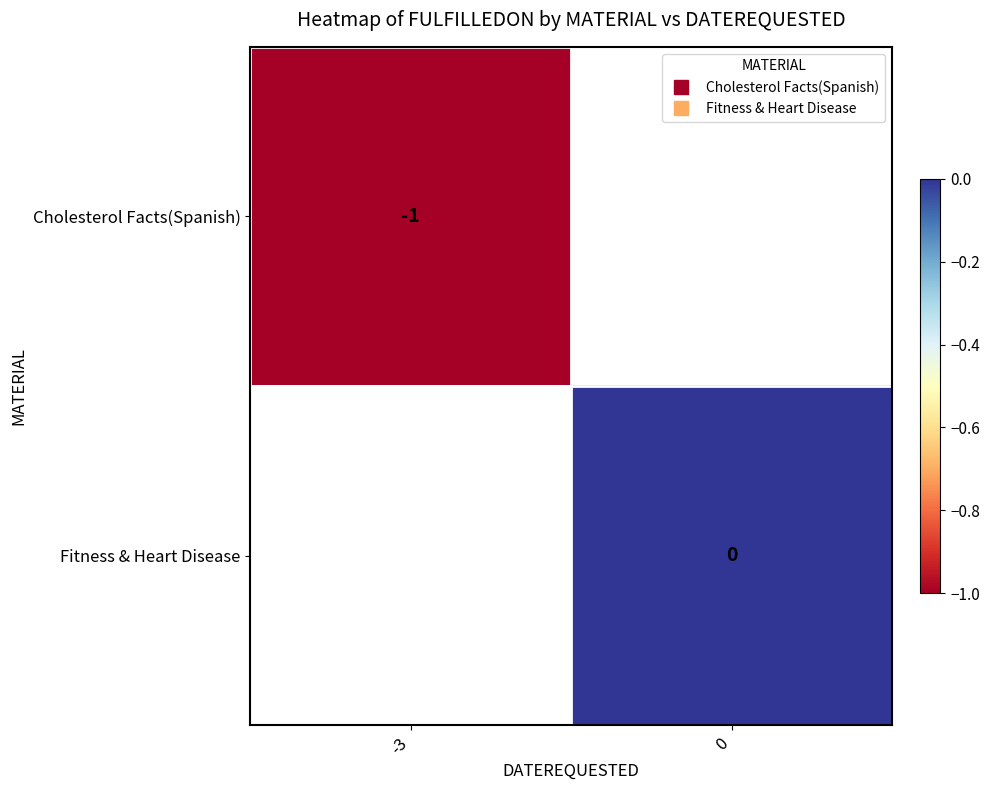

What is the smallest value displayed?

-1.0